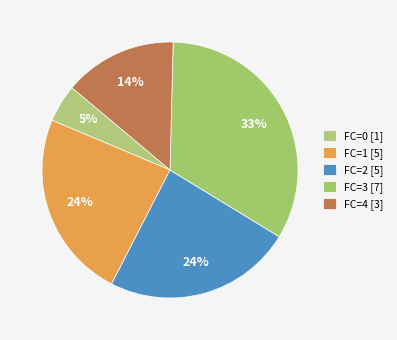

How many segments does this pie chart have?

5